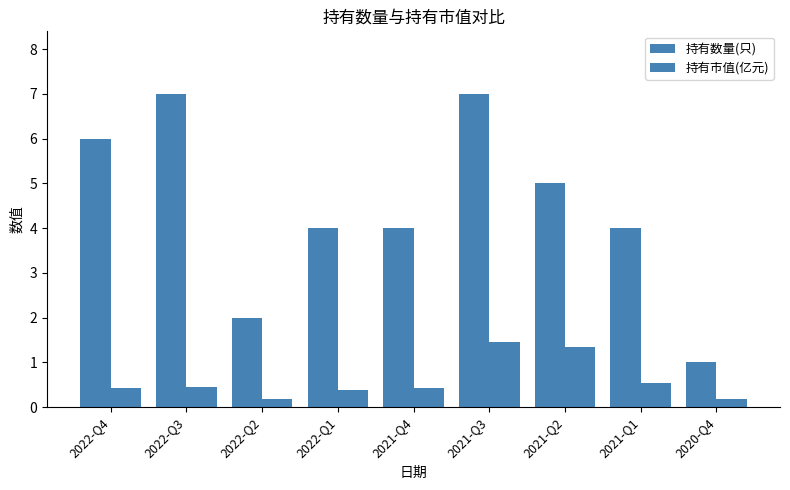

What position from the left is 2021-Q2?

7